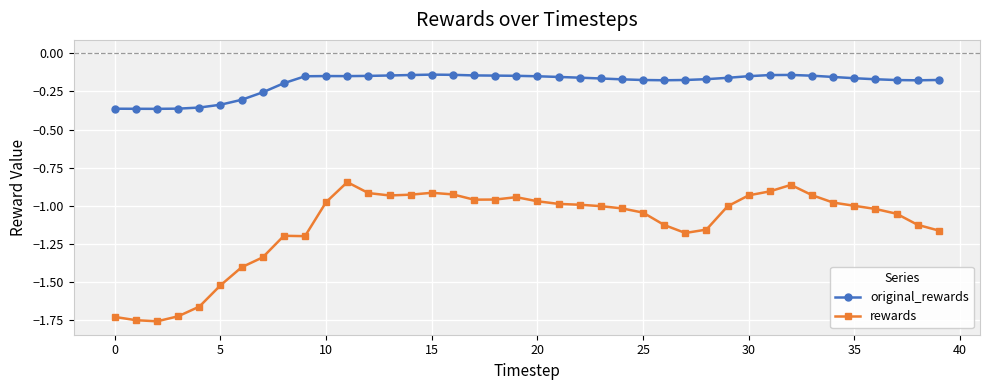

Which series has the largest range (max minus min)?

rewards